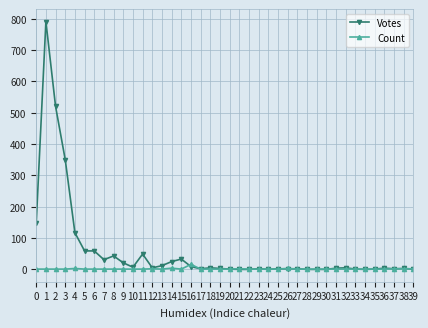

Does the chart display data point markers on the line(s)?

Yes